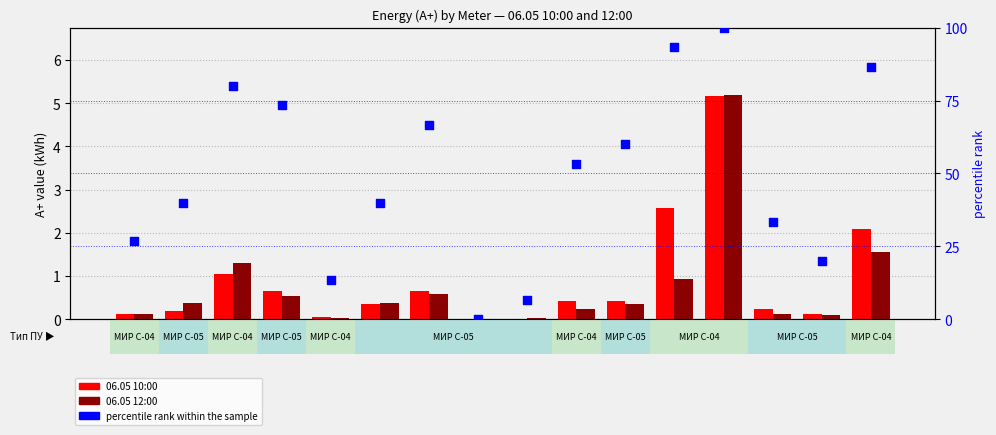

Which series has the largest total across all categories?

percentile rank within the sample